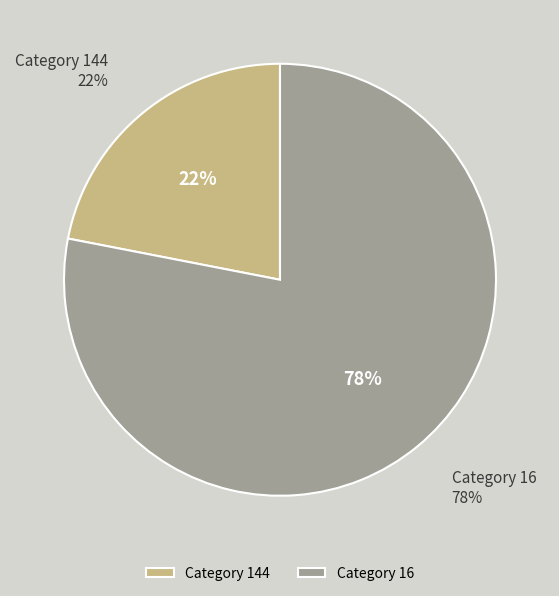

The 144 slice represents 78% of the pie. True or false?

False